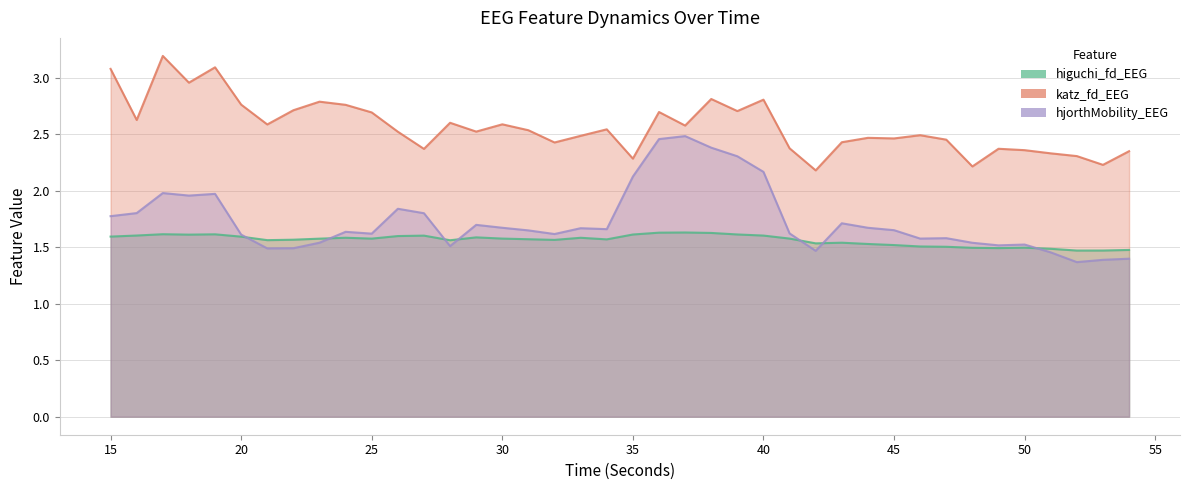

True or false: hjorthMobility_EEG and katz_fd_EEG cross at least once.

False